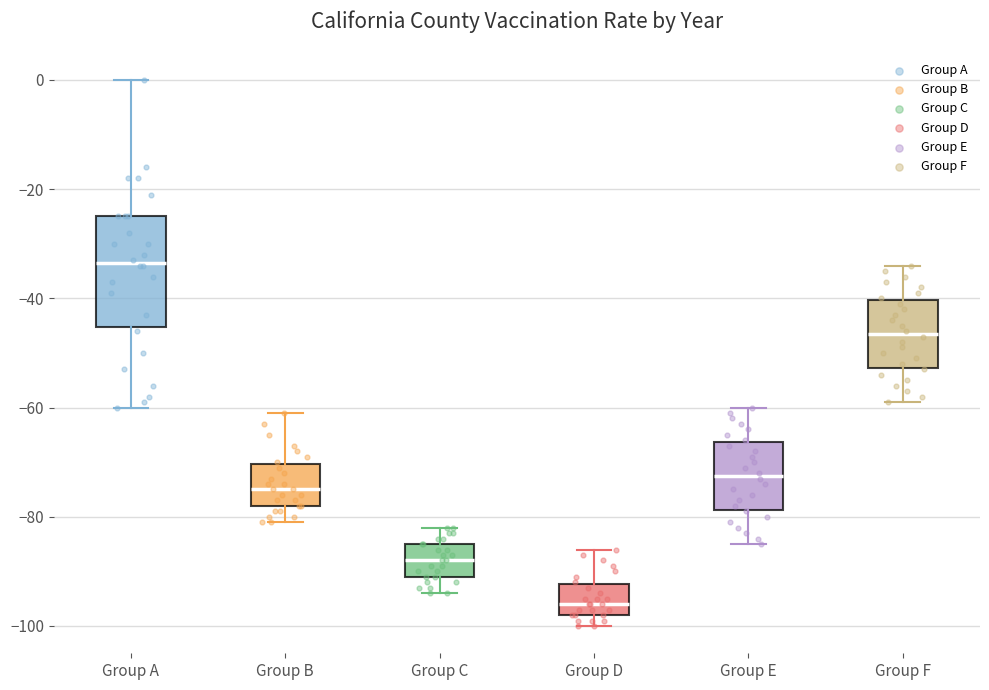

Comparing the boxes themselves (not the whiskers), which one is the tallest?

Group A